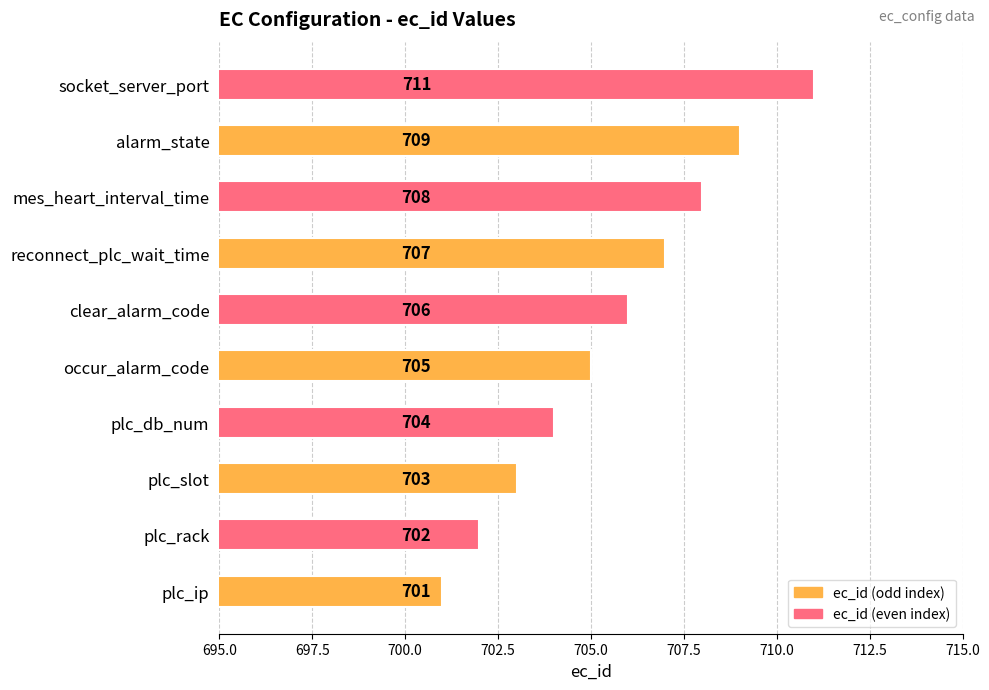

Reading bottom to top, transcribe all the data shown in this chart.

701	702	703	704	705	706	707	708	709	711